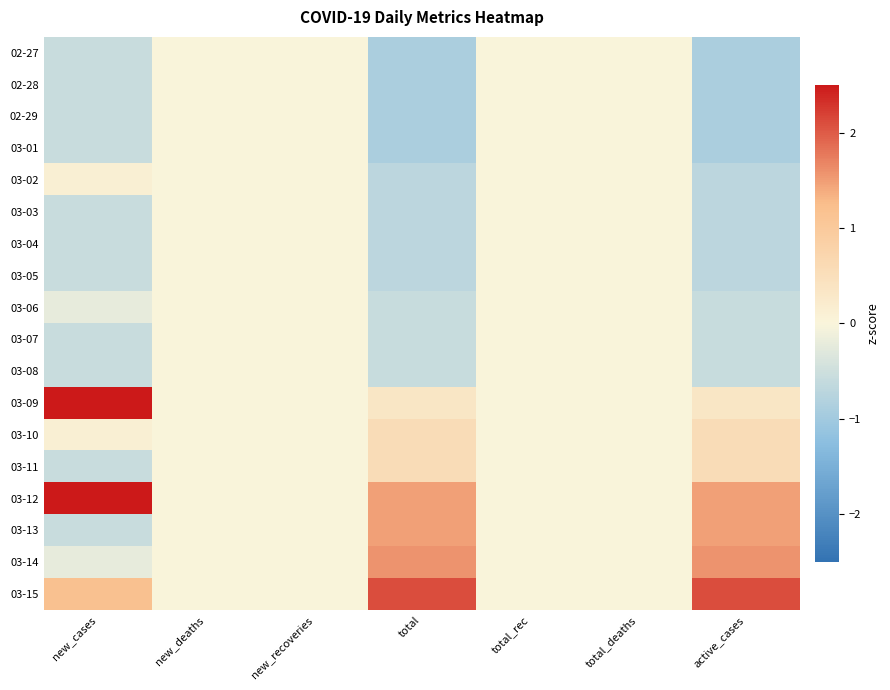

At new_recoveries, list the series in order from largest to smallest.

02-27, 02-28, 02-29, 03-01, 03-02, 03-03, 03-04, 03-05, 03-06, 03-07, 03-08, 03-09, 03-10, 03-11, 03-12, 03-13, 03-14, 03-15